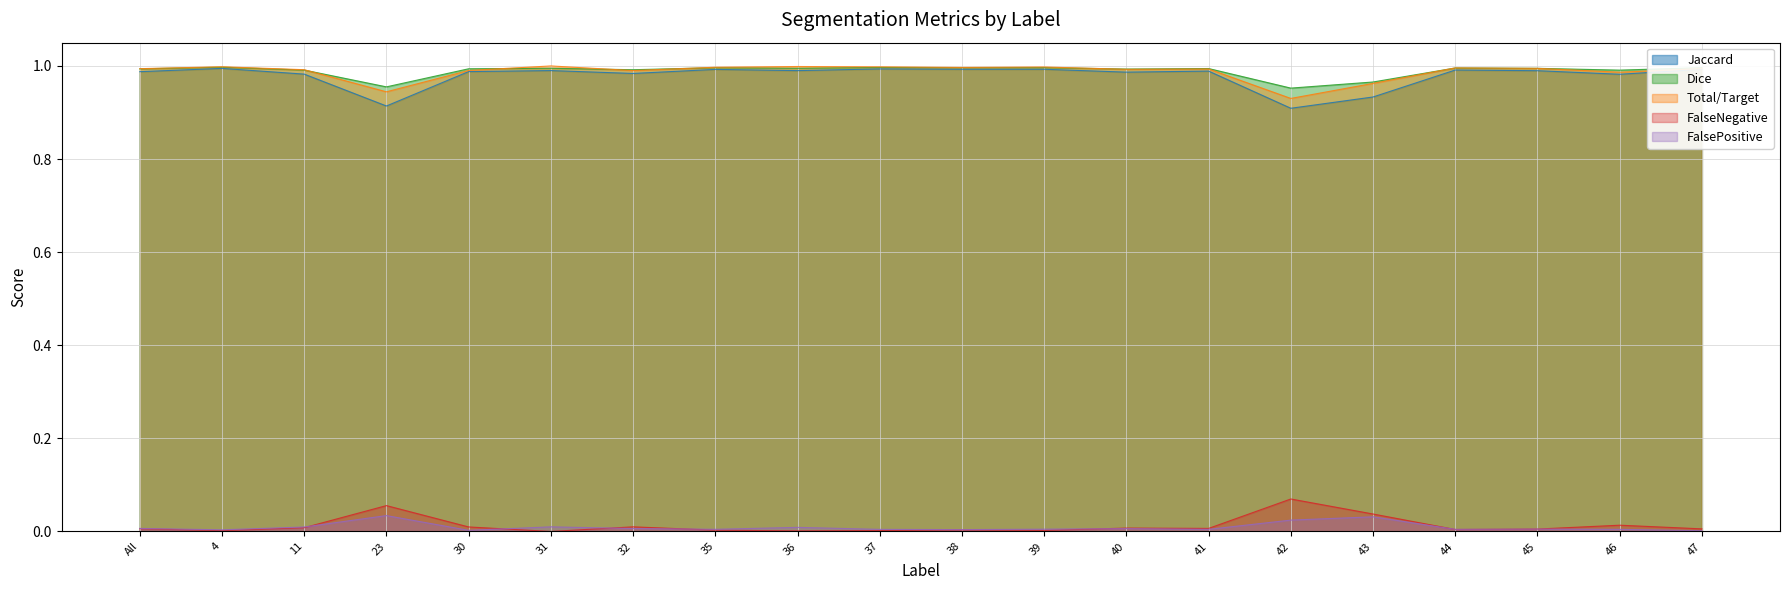

What is the label of the 15th point from the right?

31